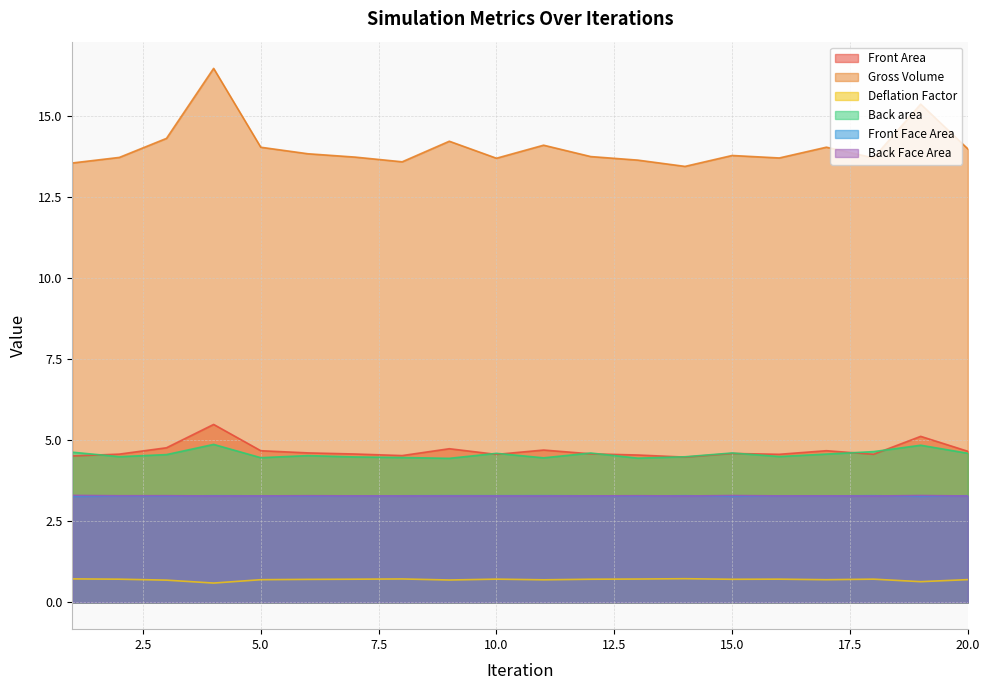

What is the smallest value displayed?

0.6